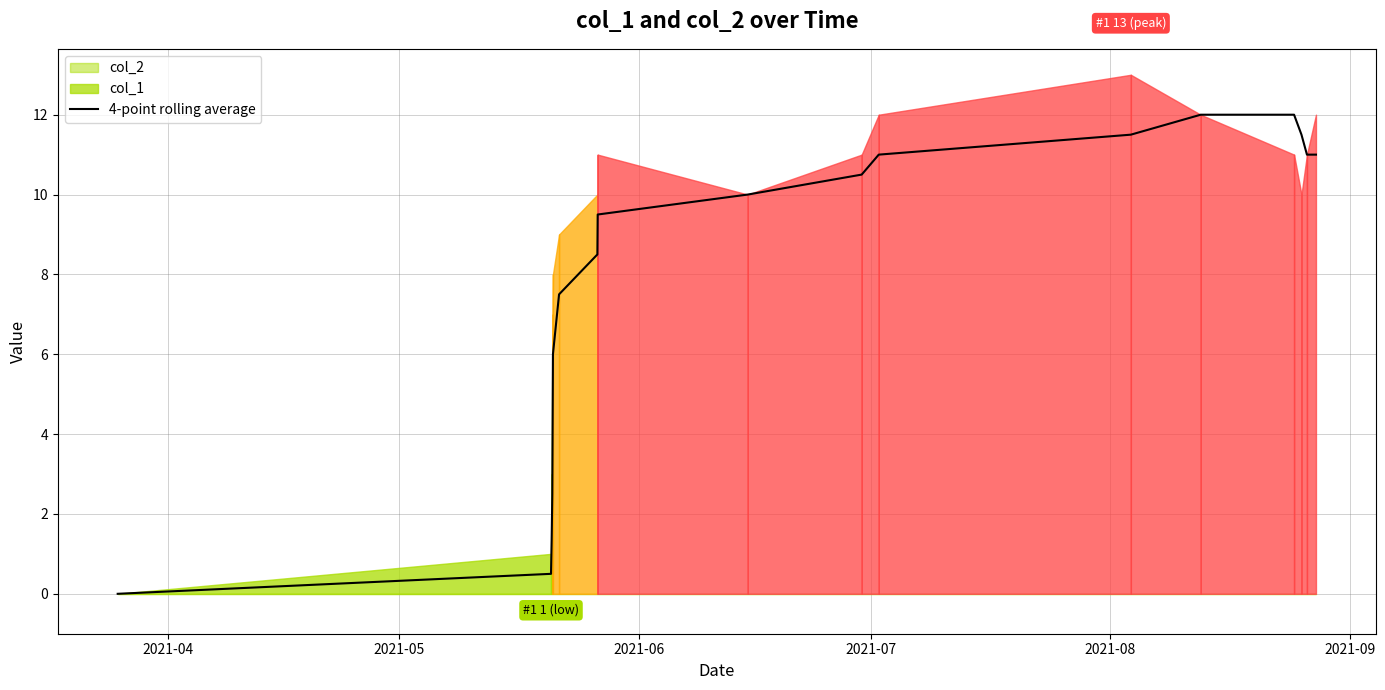

Does the chart have visible grid lines?

Yes